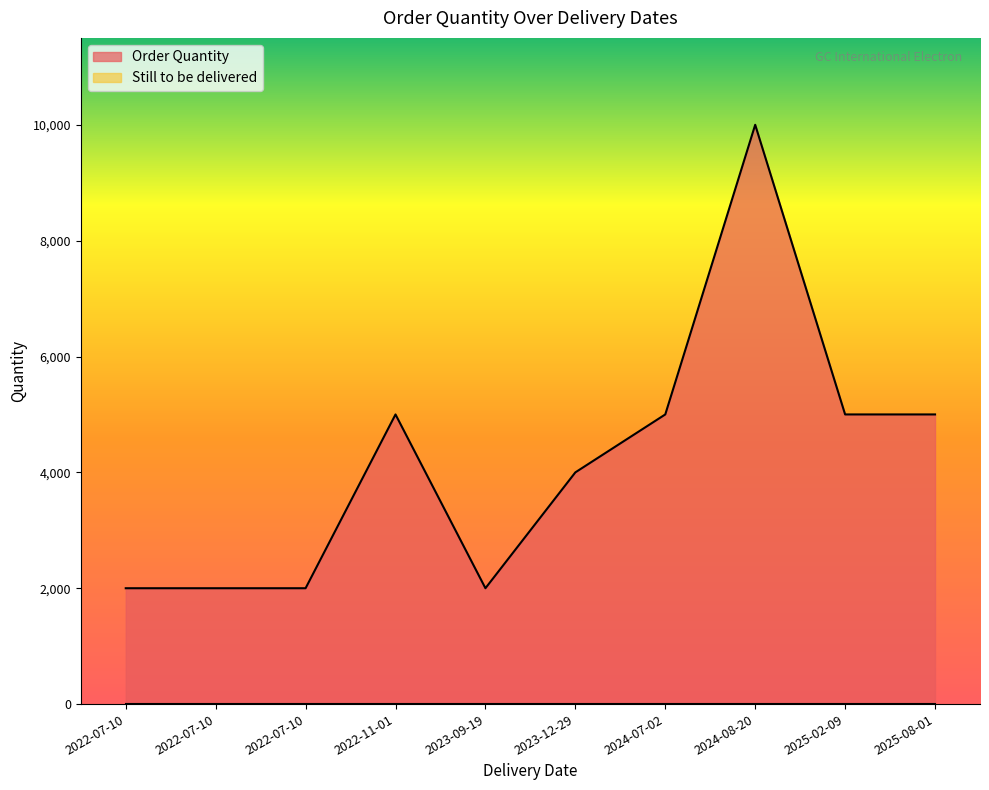

What is the sum of all values?

42000